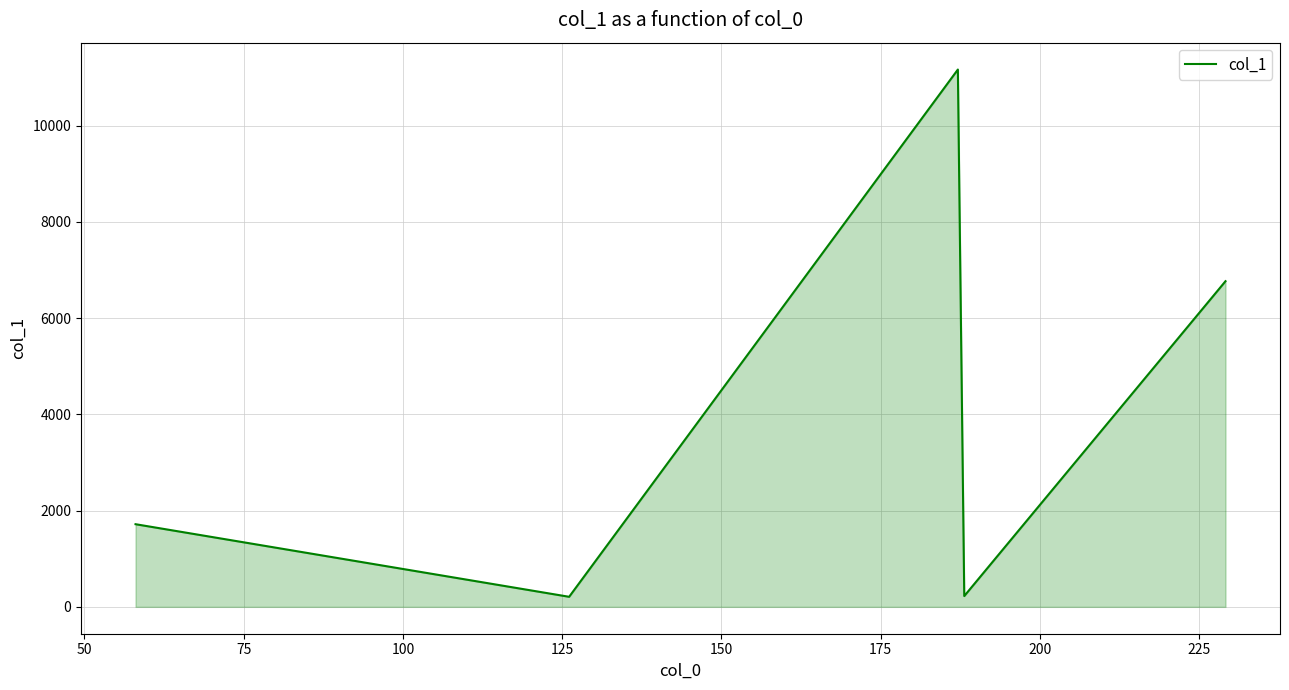

What is the difference between the maximum and minimum values?

10954.7